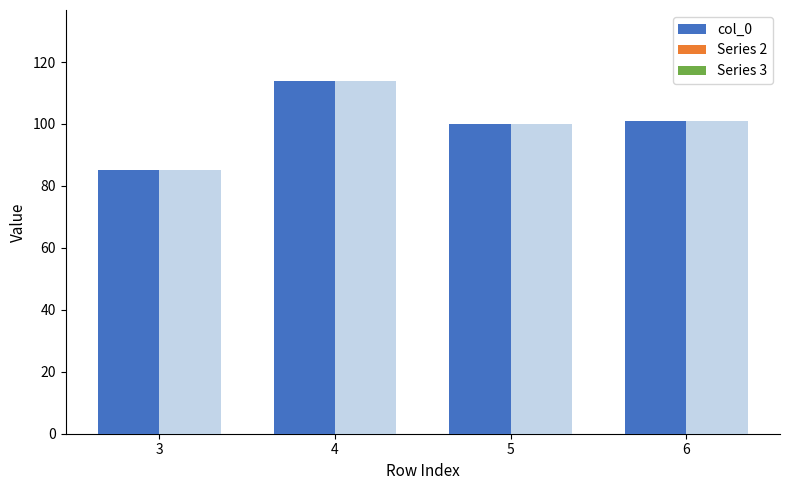

Reading left to right, extract all data points from this chart.

col_0: 3=85	4=114	5=100	6=101
Series 2: 3=0	4=0	5=0	6=0
Series 3: 3=0	4=0	5=0	6=0